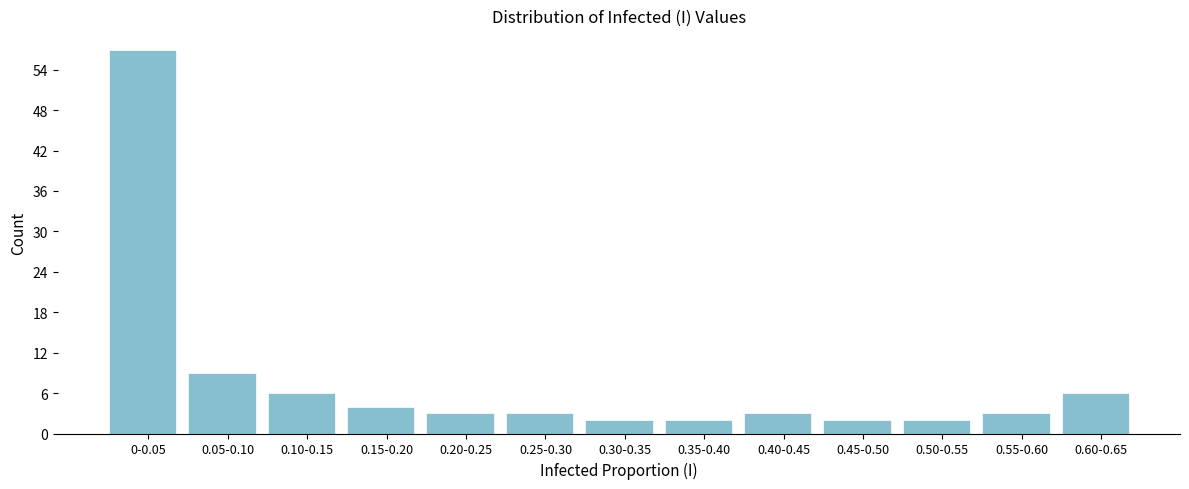

Reading left to right, transcribe all the data shown in this chart.

57	9	6	4	3	3	2	2	3	2	2	3	6